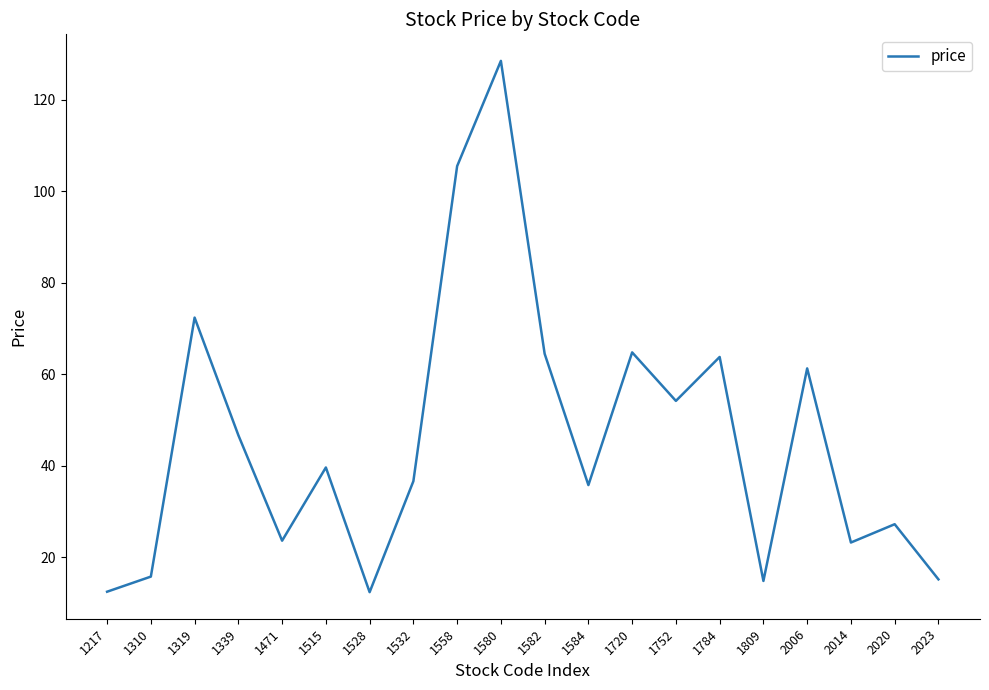

What is the approximate value at 1720?

64.8